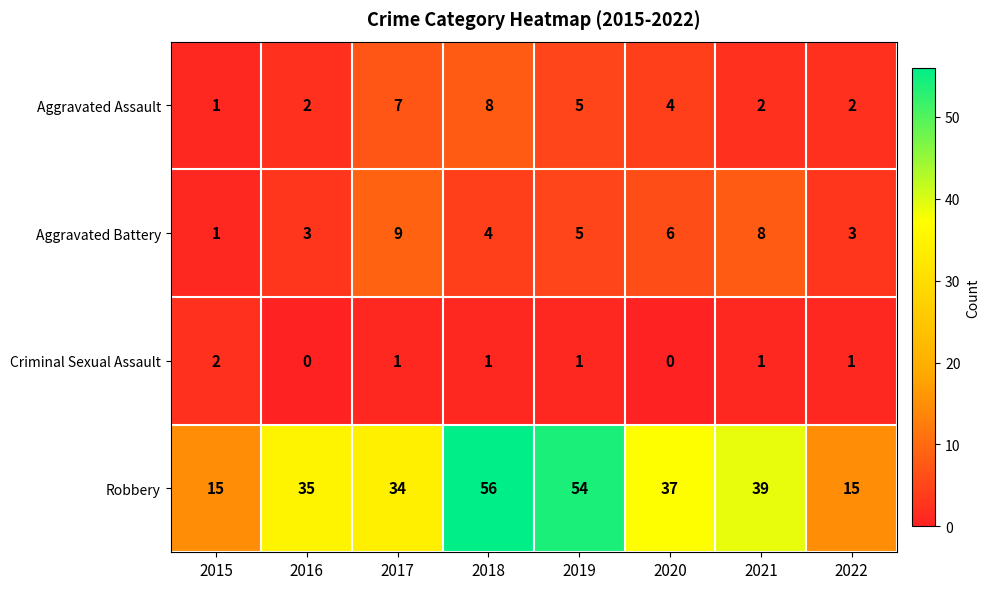

The Criminal Sexual Assault series shows 1 at 2021. True or false?

True